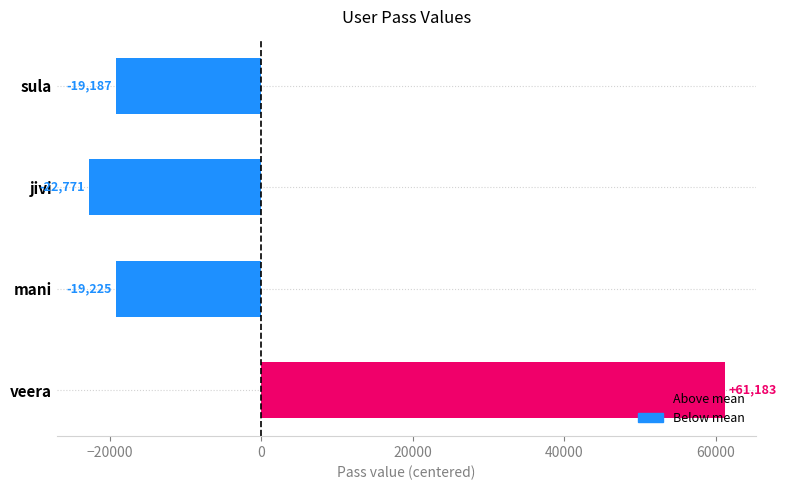

Where is the data nearest to the value 19206?

sula